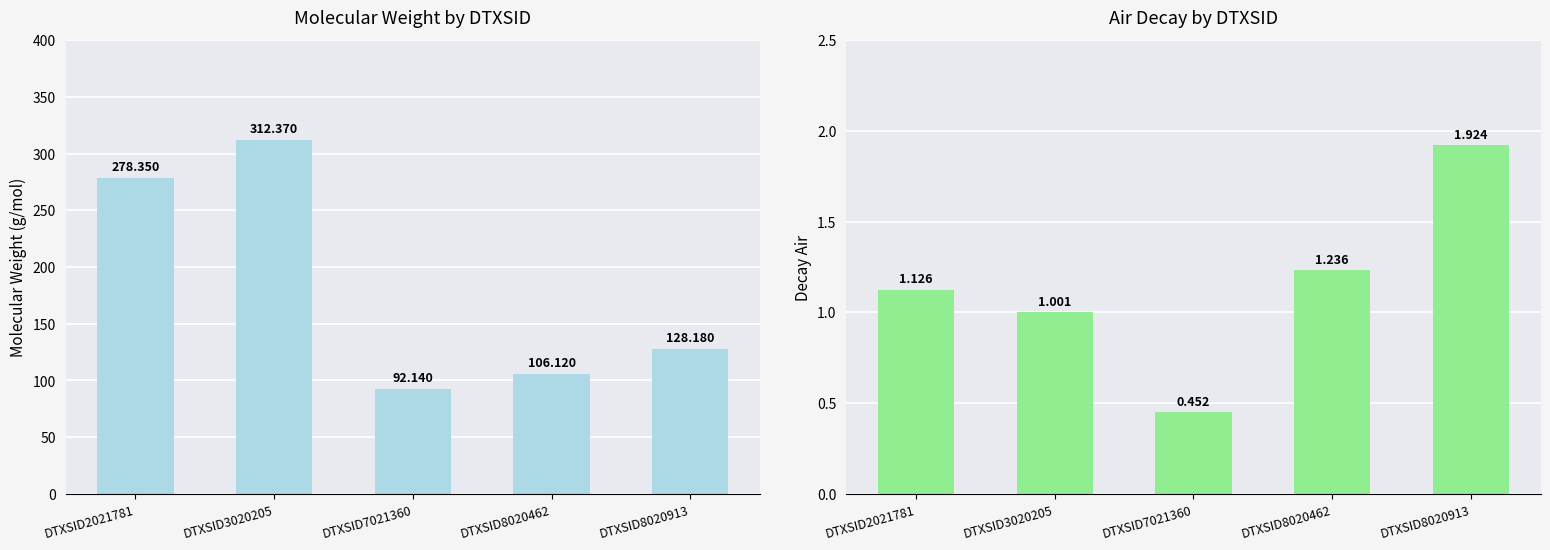

At how many categories does at least one series exceed 76?

5